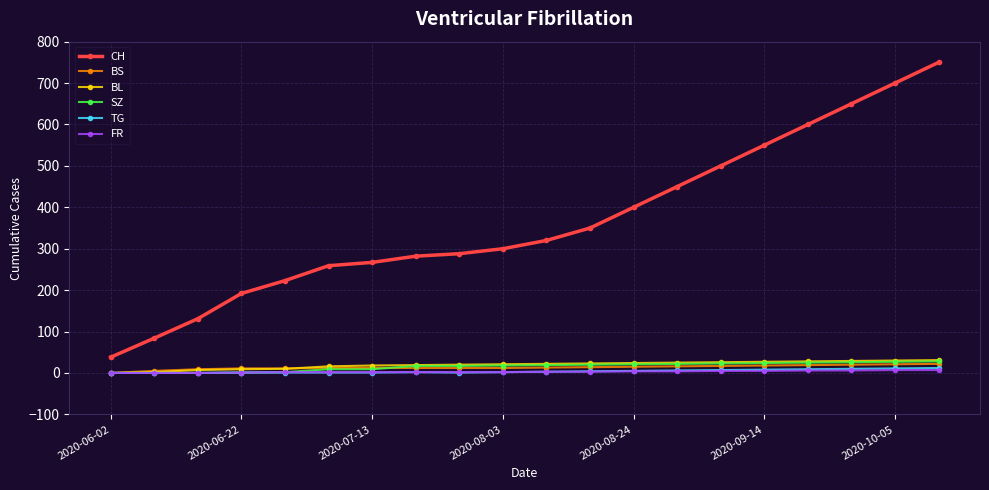

Which series has the widest spread of values?

CH